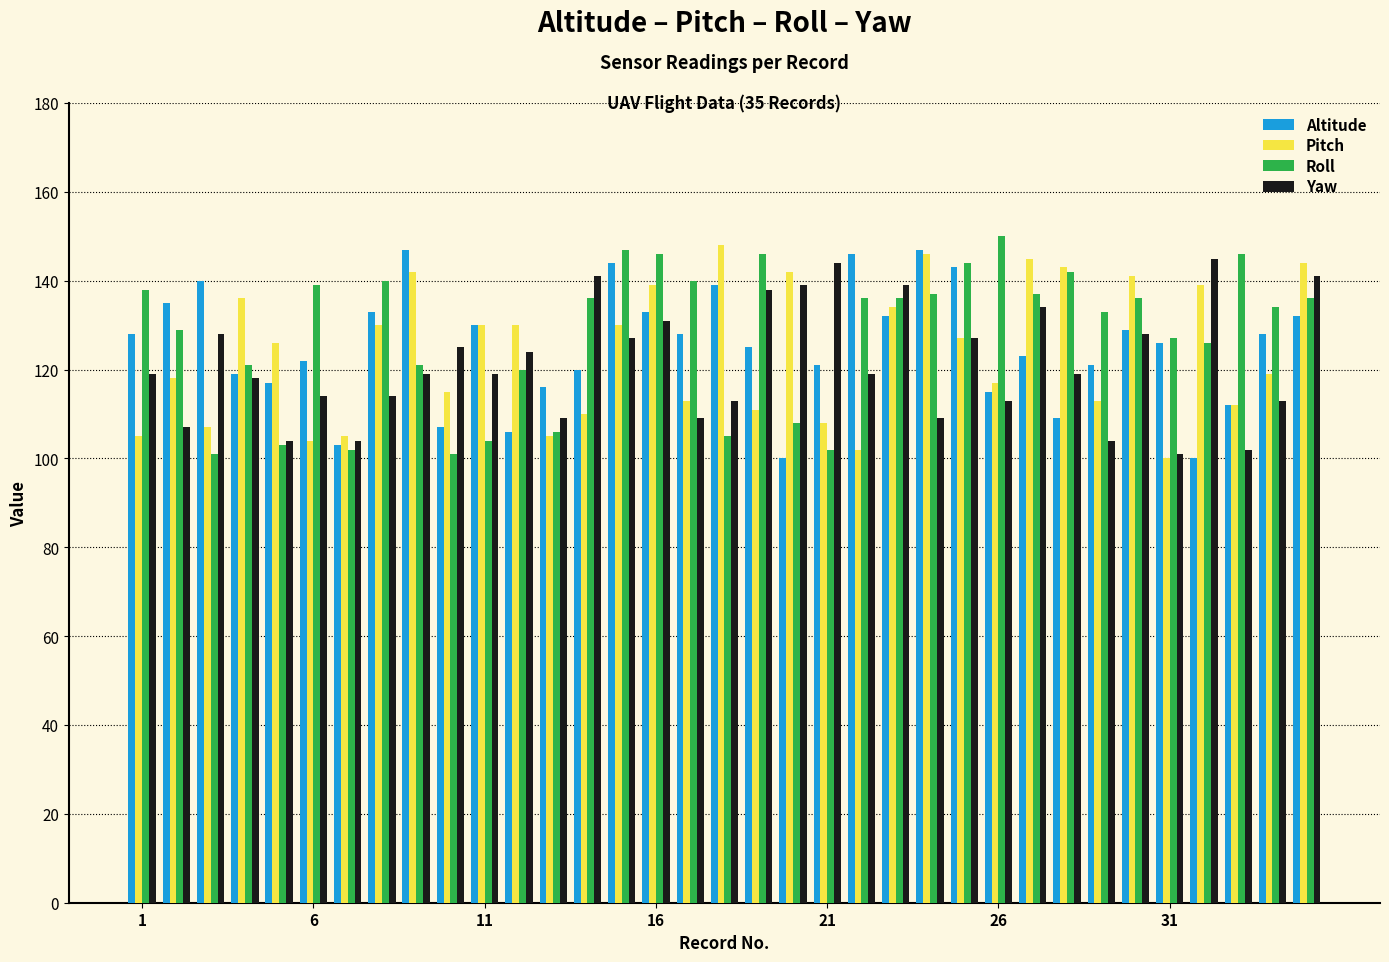

Reading right to left, list all the values displayed in this chart.

Altitude: 132	128	112	100	126	129	121	109	123	115	143	147	132	146	121	100	125	139	128	133	144	120	116	106	130	107	147	133	103	122	117	119	140	135	128
Pitch: 144	119	112	139	100	141	113	143	145	117	127	146	134	102	108	142	111	148	113	139	130	110	105	130	130	115	142	130	105	104	126	136	107	118	105
Roll: 136	134	146	126	127	136	133	142	137	150	144	137	136	136	102	108	146	105	140	146	147	136	106	120	104	101	121	140	102	139	103	121	101	129	138
Yaw: 141	113	102	145	101	128	104	119	134	113	127	109	139	119	144	139	138	113	109	131	127	141	109	124	119	125	119	114	104	114	104	118	128	107	119